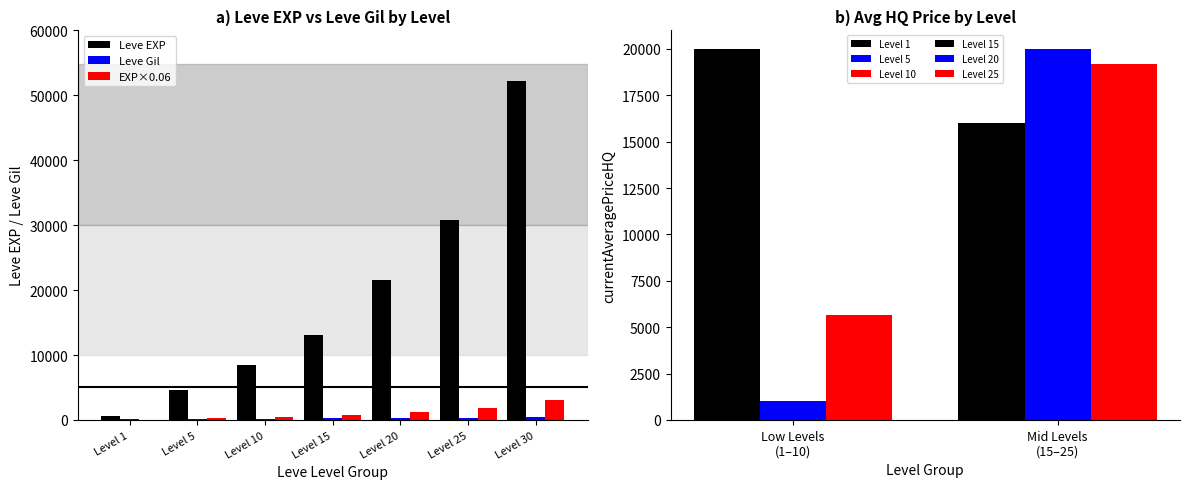

What is the value of the Leve EXP bar at the 5th from the left?

21600.0